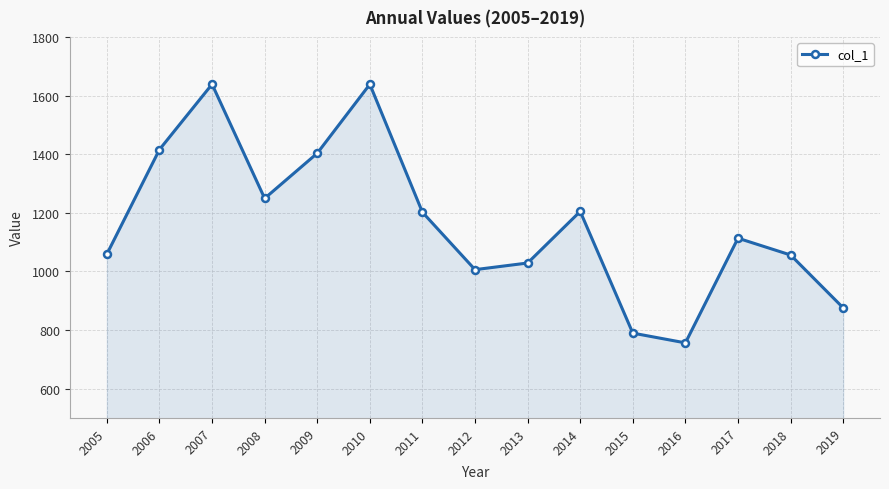

What is the difference between the maximum and minimum values?

882.4